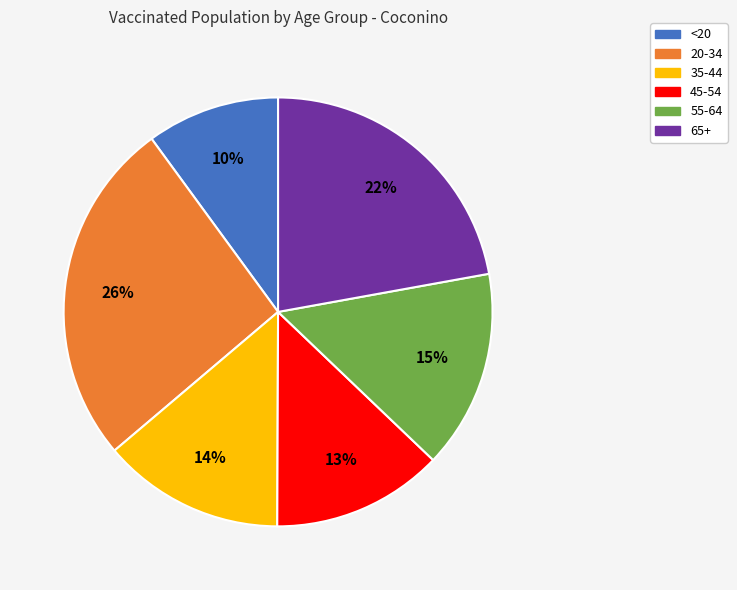

Is the sum of 45-54 and 20-34 greater than half?

No